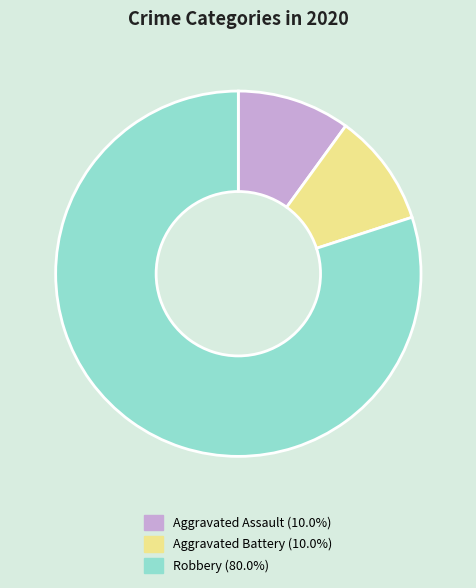

What is the largest slice in the pie chart?

Robbery